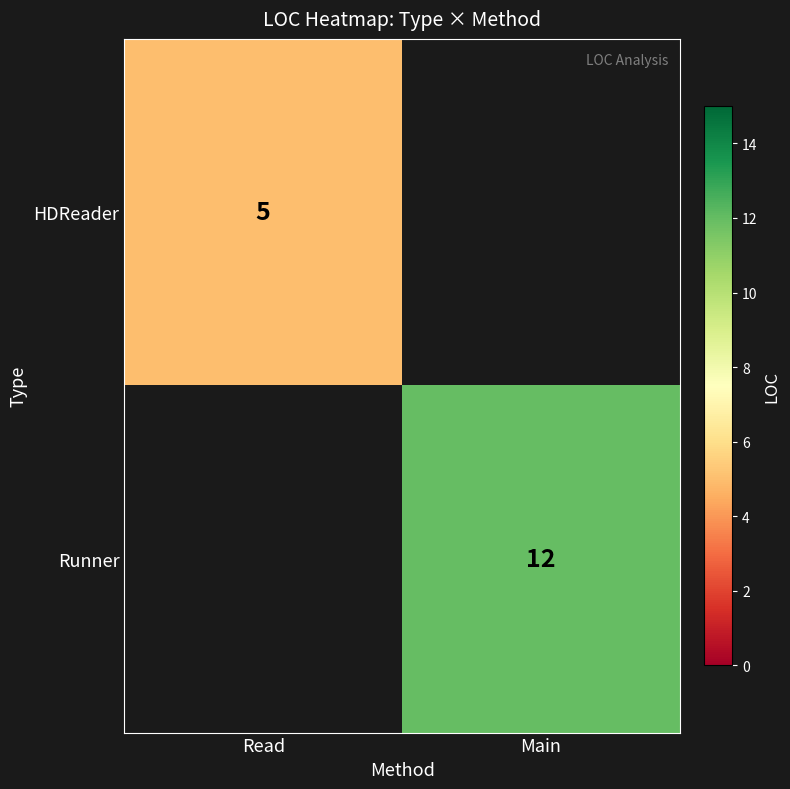

True or false: Runner has a value of 16 at Main.

False